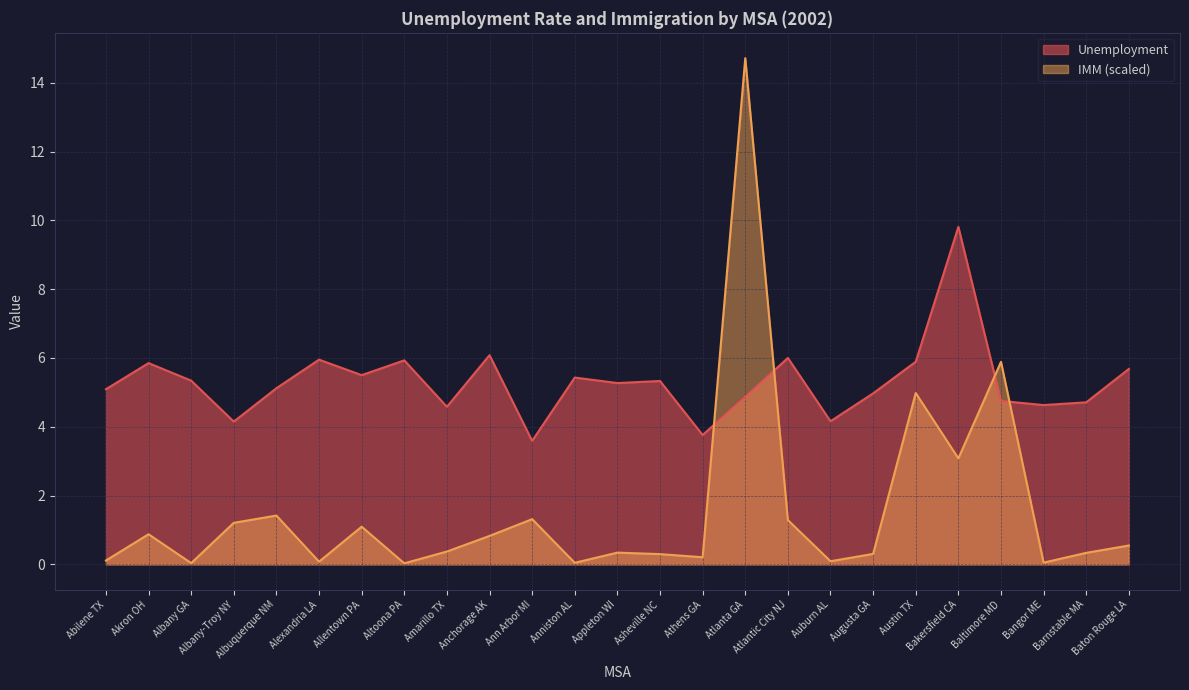

List the series in order of their overall mean, lowest first.

IMM (scaled), Unemployment